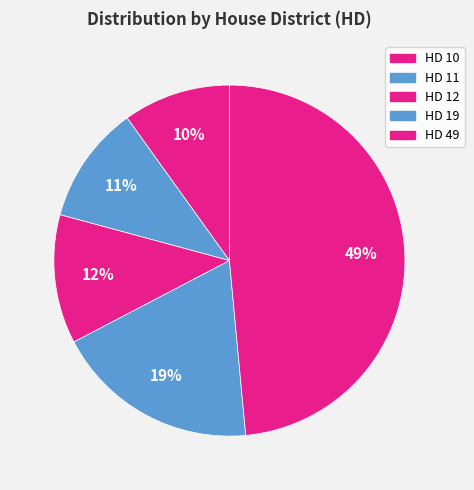

What percentage is NOT represented by HD 12?

88.1%